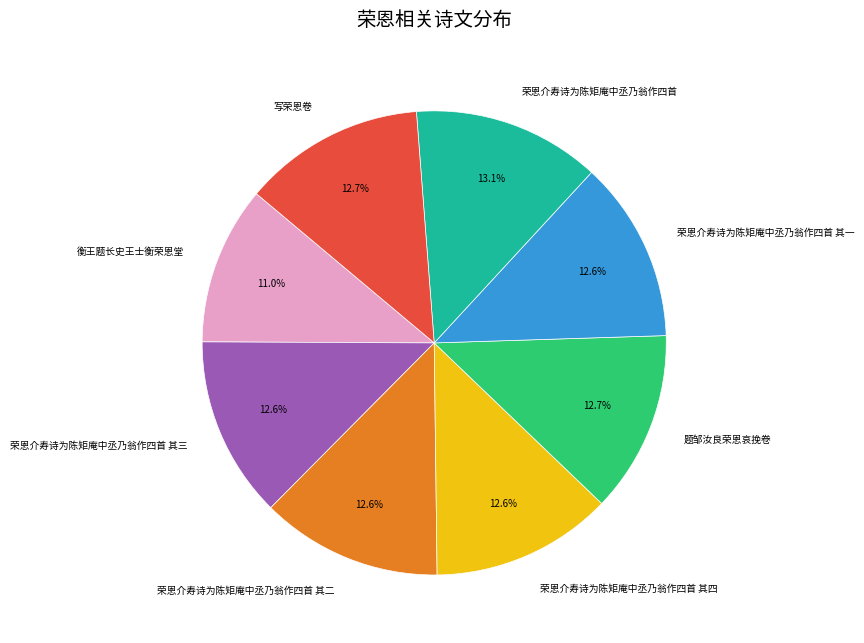

Which slice is the smallest?

衡王题长史王士衡荣恩堂